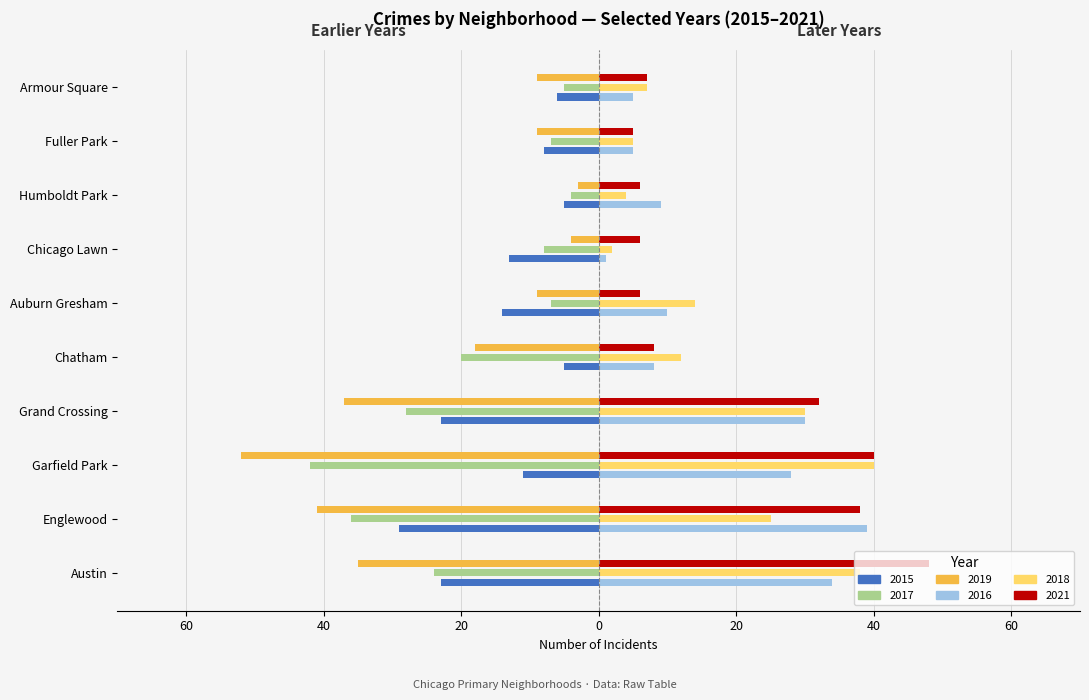

Reading left to right, transcribe all the data shown in this chart.

2015: Austin=-23	Englewood=-29	Garfield Park=-11	Grand Crossing=-23	Chatham=-5	Auburn Gresham=-14	Chicago Lawn=-13	Humboldt Park=-5	Fuller Park=-8	Armour Square=-6
2017: Austin=-24	Englewood=-36	Garfield Park=-42	Grand Crossing=-28	Chatham=-20	Auburn Gresham=-7	Chicago Lawn=-8	Humboldt Park=-4	Fuller Park=-7	Armour Square=-5
2019: Austin=-35	Englewood=-41	Garfield Park=-52	Grand Crossing=-37	Chatham=-18	Auburn Gresham=-9	Chicago Lawn=-4	Humboldt Park=-3	Fuller Park=-9	Armour Square=-9
2021: Austin=48	Englewood=38	Garfield Park=40	Grand Crossing=32	Chatham=8	Auburn Gresham=6	Chicago Lawn=6	Humboldt Park=6	Fuller Park=5	Armour Square=7
2018: Austin=38	Englewood=25	Garfield Park=40	Grand Crossing=30	Chatham=12	Auburn Gresham=14	Chicago Lawn=2	Humboldt Park=4	Fuller Park=5	Armour Square=7
2016: Austin=34	Englewood=39	Garfield Park=28	Grand Crossing=30	Chatham=8	Auburn Gresham=10	Chicago Lawn=1	Humboldt Park=9	Fuller Park=5	Armour Square=5